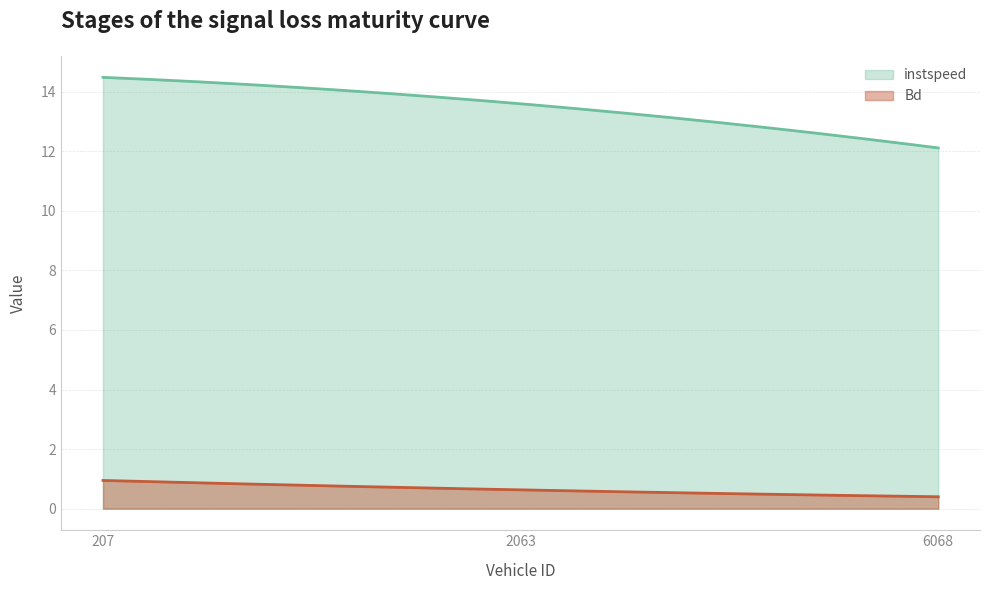

Reading left to right, what are all the values shown in this chart?

instspeed: 14.5	13.6	12.1
Bd: 0.9	0.6	0.4